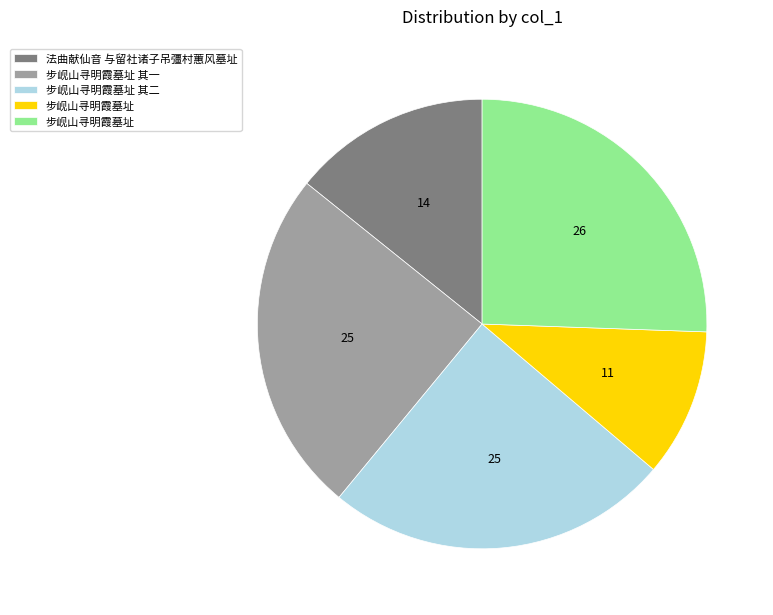

How many segments does this pie chart have?

5